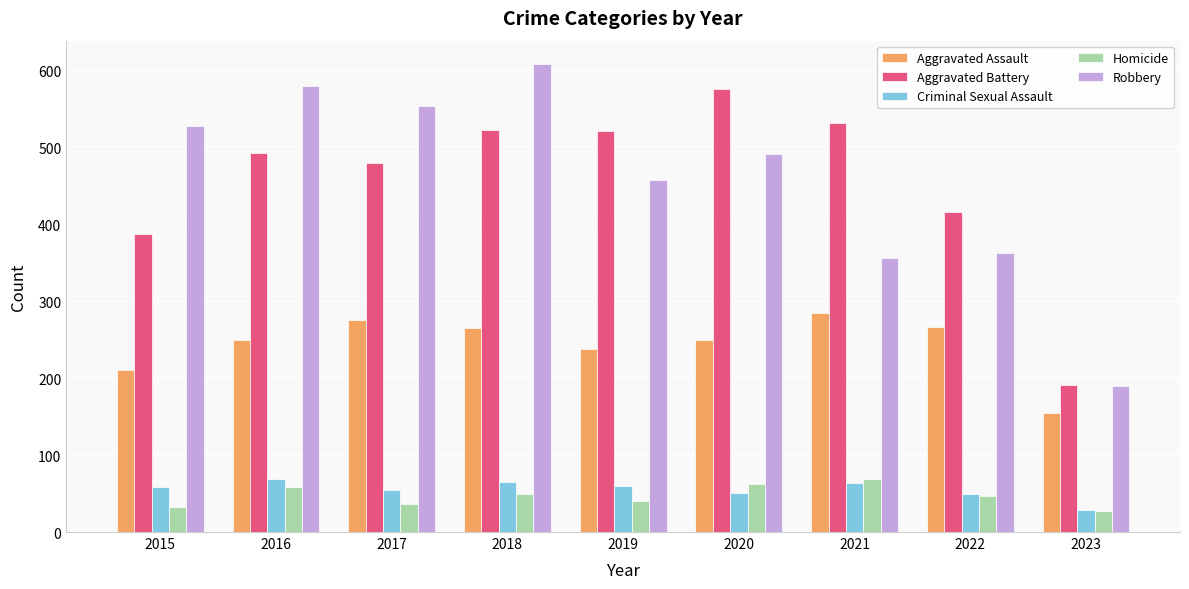

Is the value of Criminal Sexual Assault at 2016 greater than the value of Aggravated Assault at 2016?

No